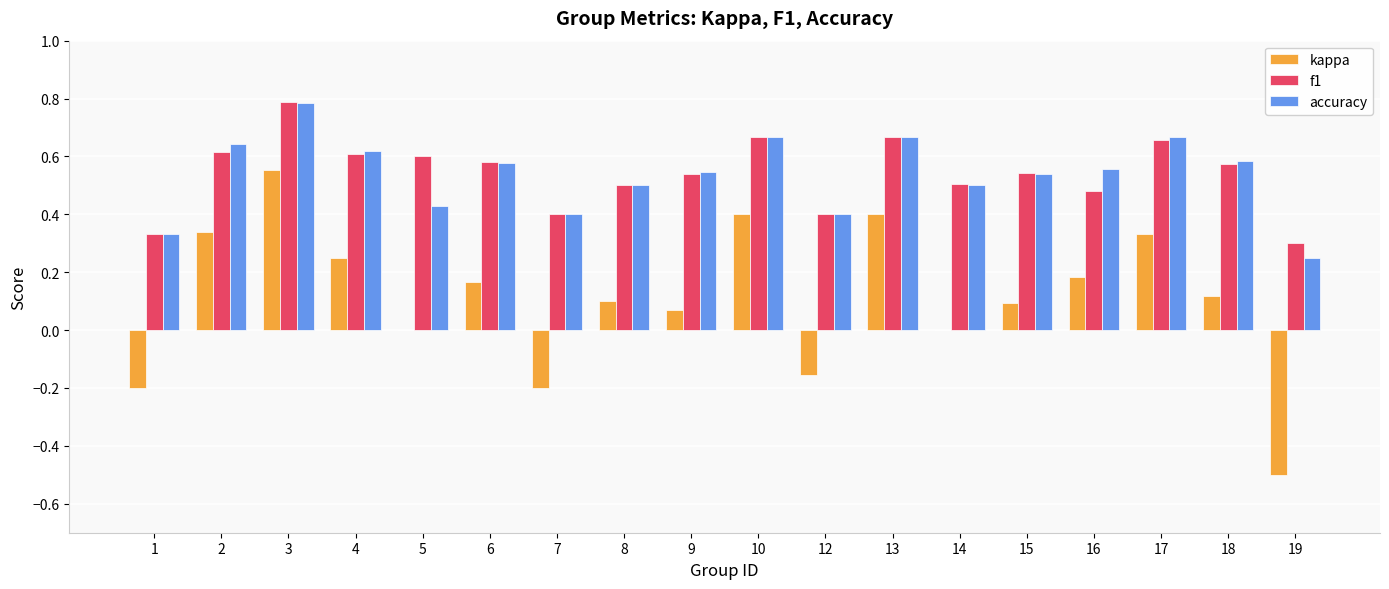

Which series changed the most between 5 and 10?

kappa